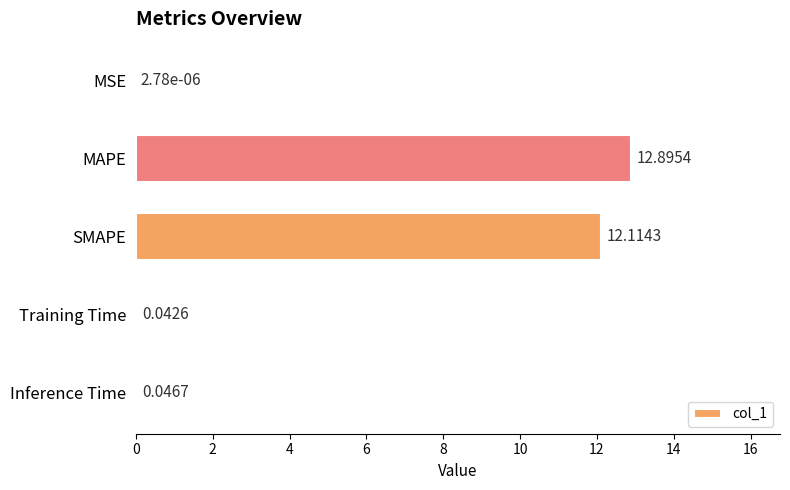

At which label is the value closest to 6?

Inference Time